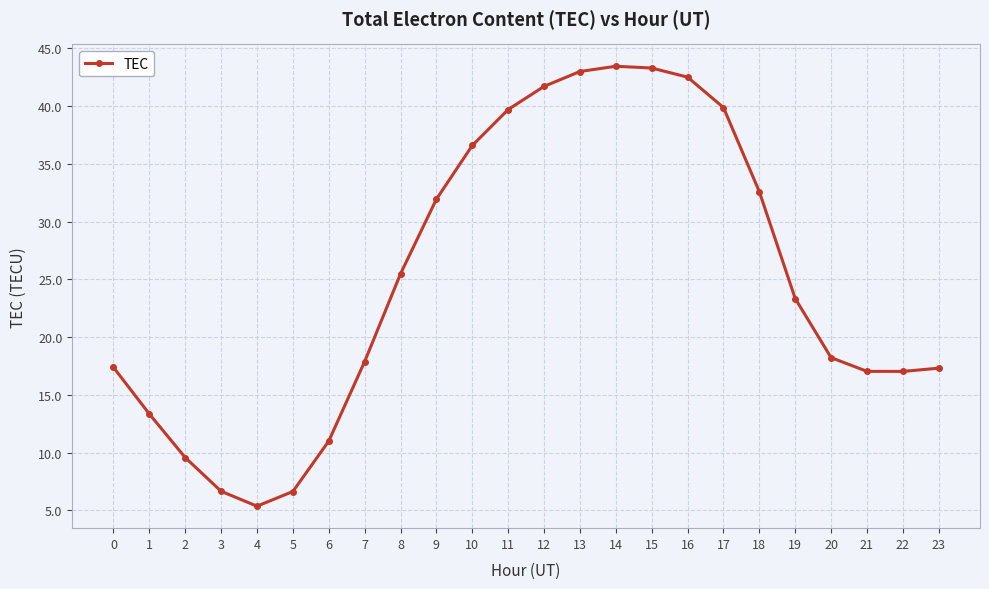

True or false: the data shows 9.1 at 0.

False